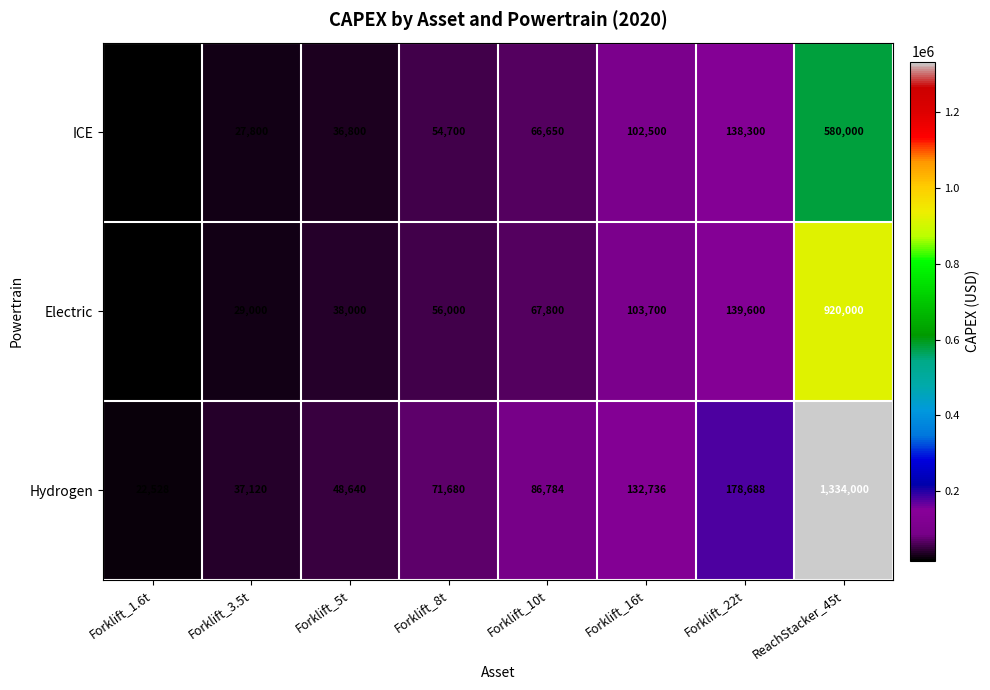

At which category is the sum across all series the highest?

ReachStacker_45t